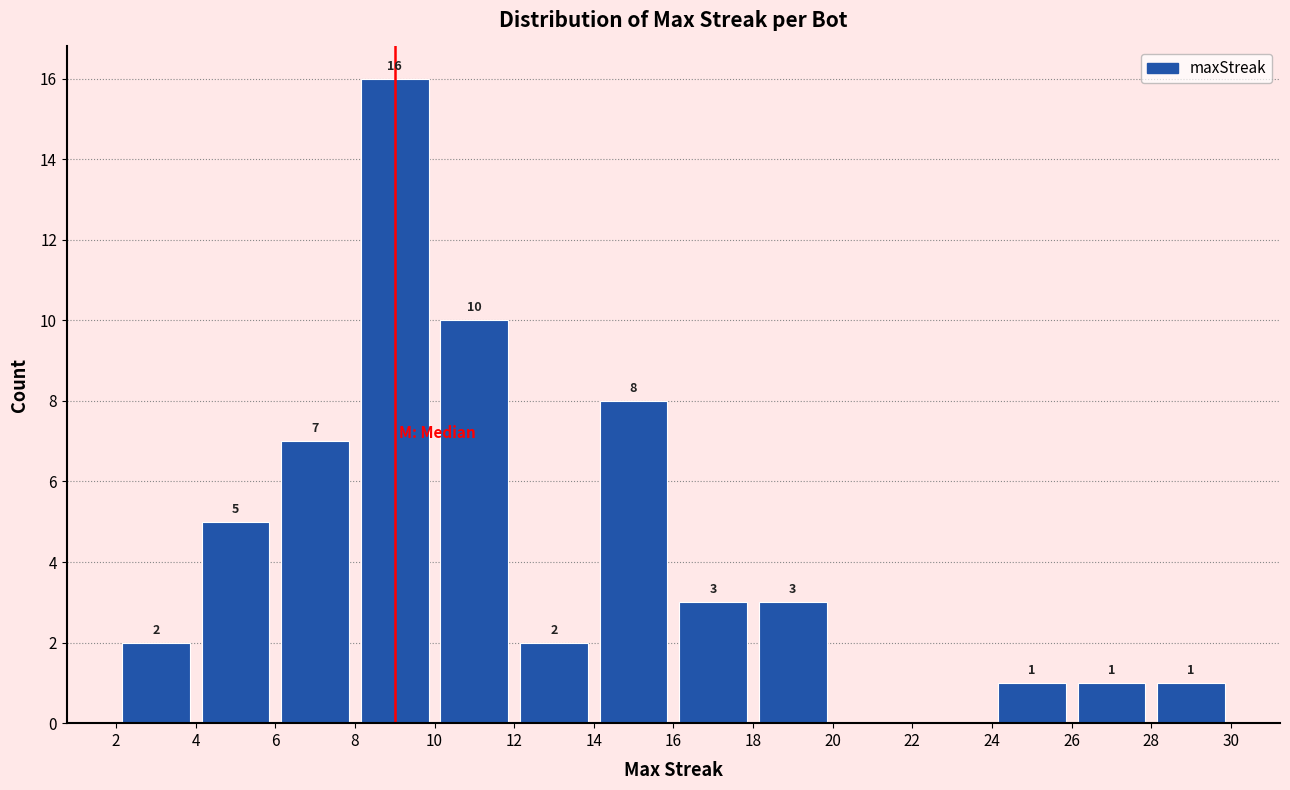

Over which range of the x-axis is the bar tallest?

8 to 10